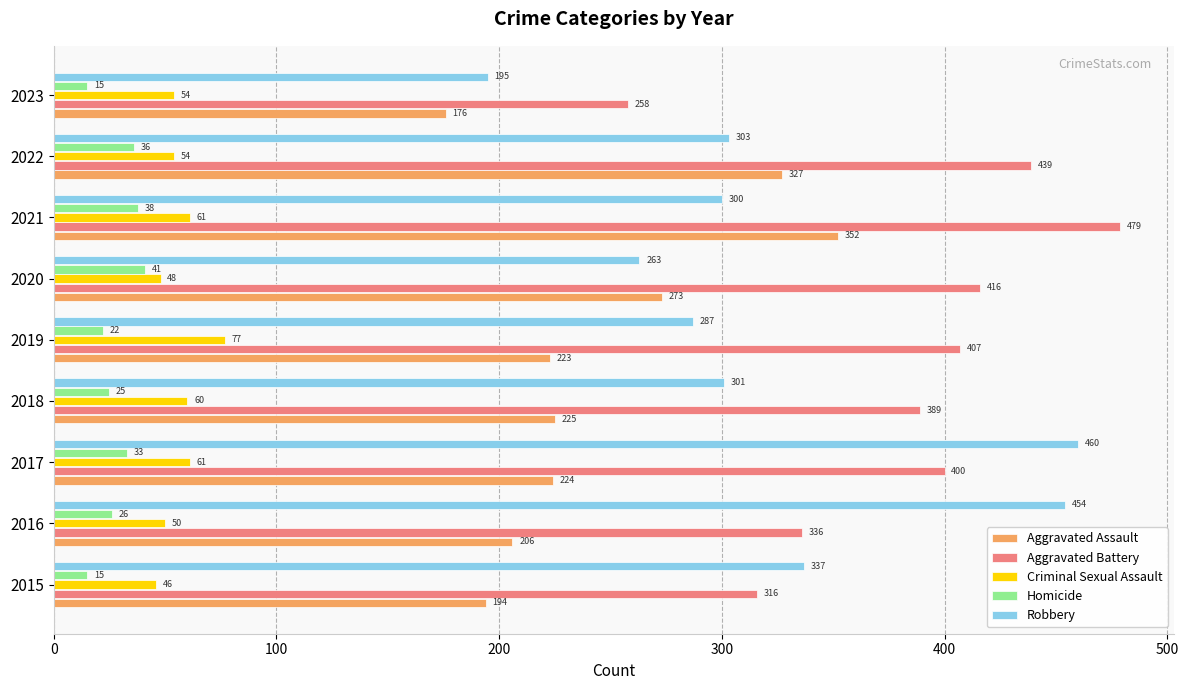

Is it true that Criminal Sexual Assault equals 77 at 2019?

True